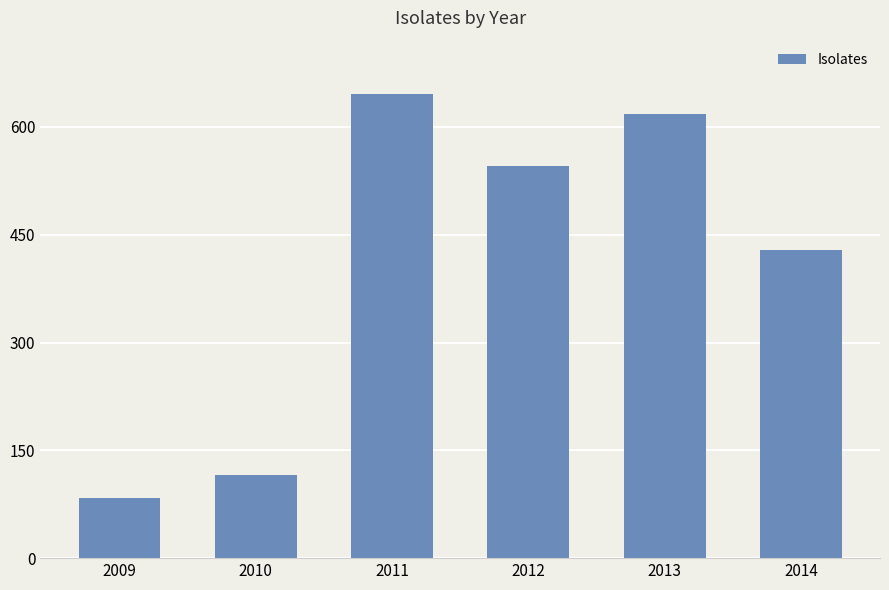

How many bars are there in total?

6